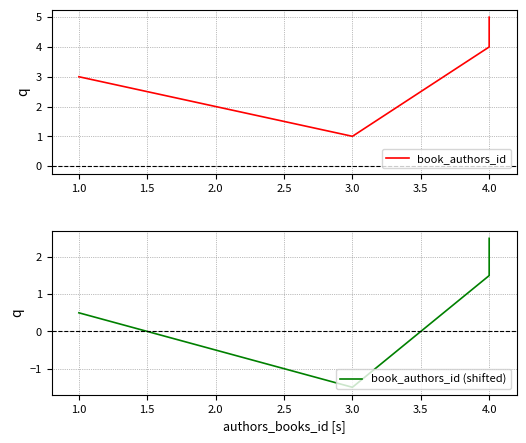

True or false: book_authors_id and book_authors_id (shifted) intersect in this chart.

False